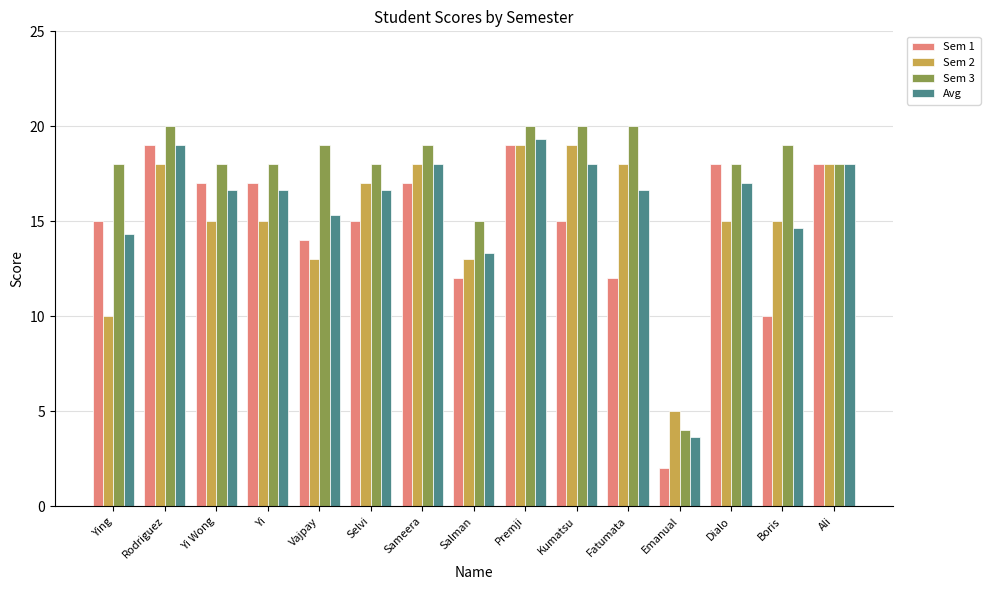

How many bars are there in total?

60